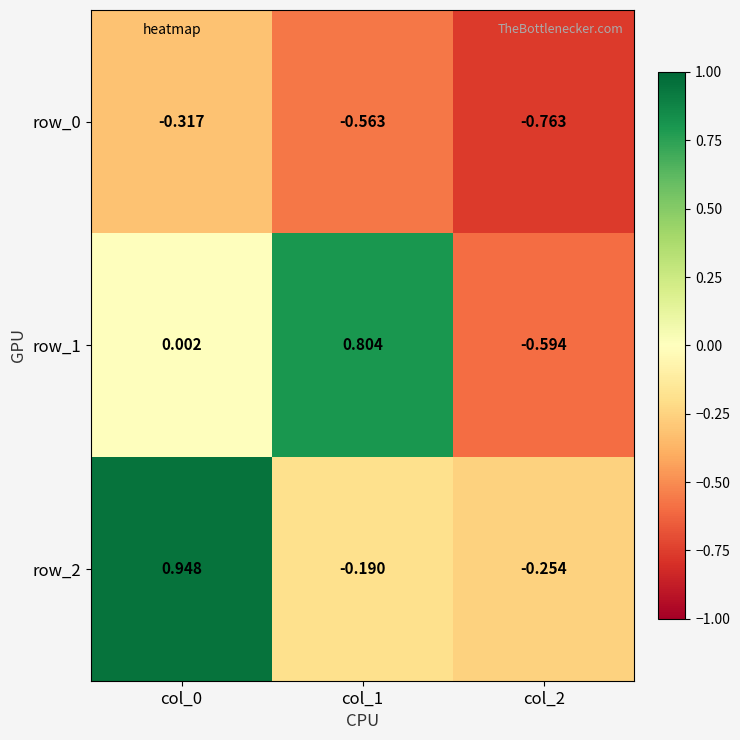

What is the sum of the row_1 values at col_1 and col_0?

0.8